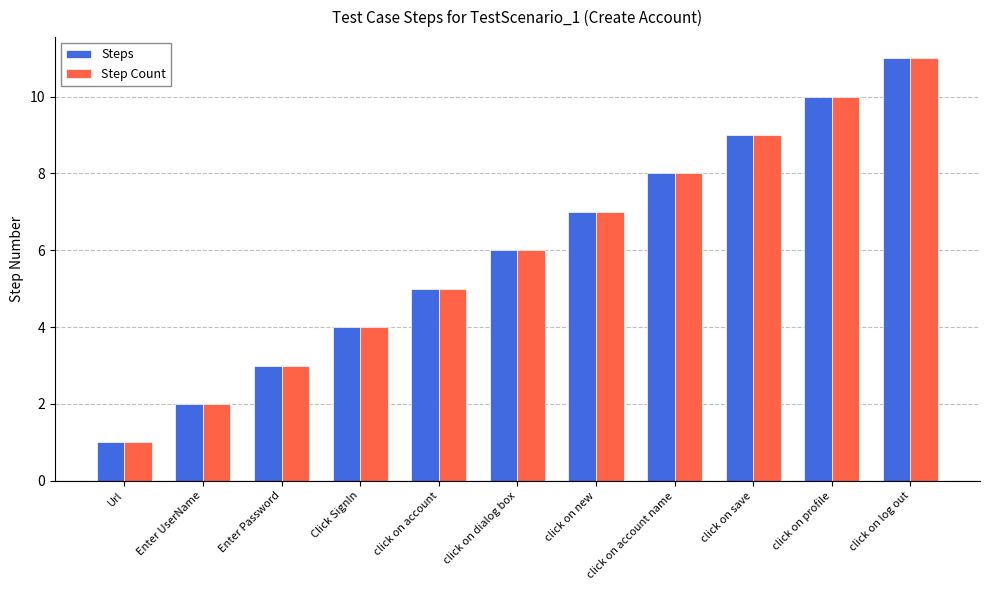

How many series are shown in this chart?

2